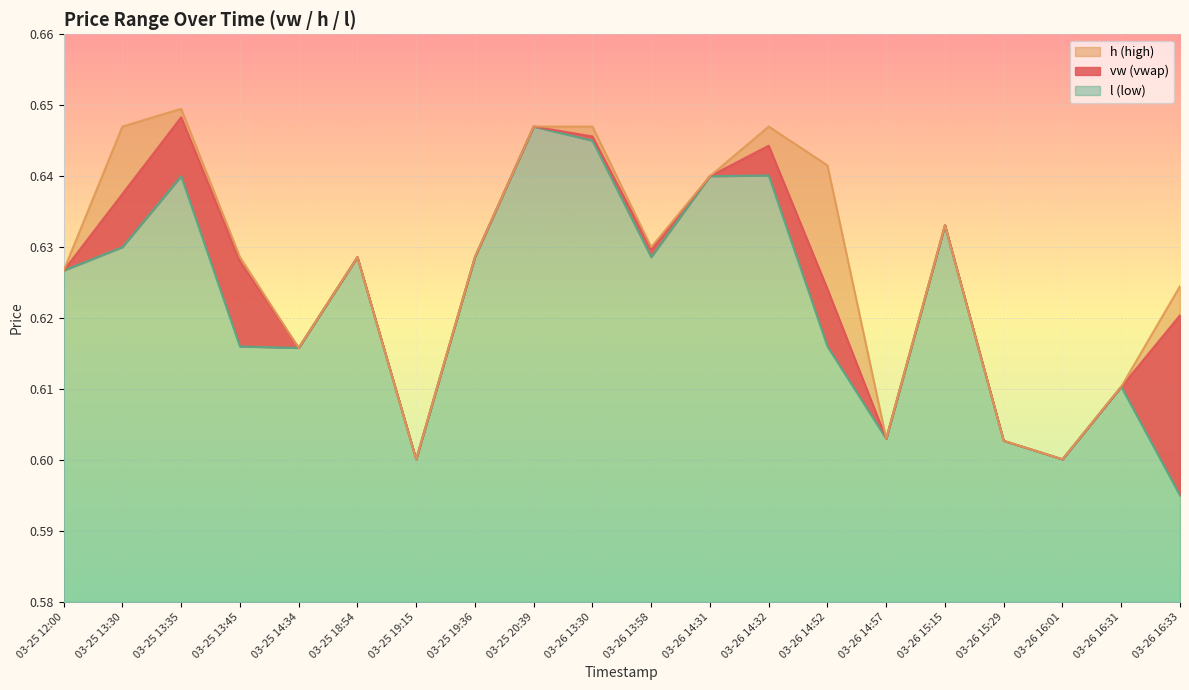

List the series in order of their overall mean, lowest first.

l, vw, h